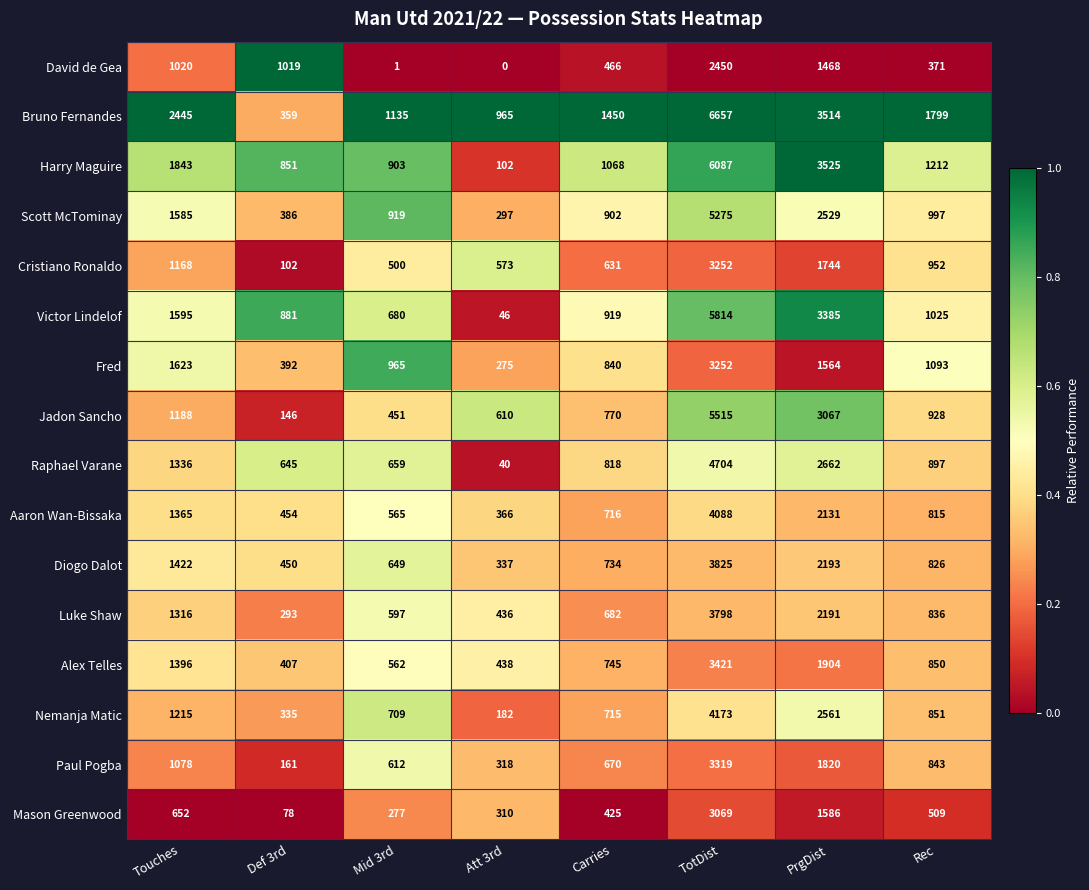

What is the sum of all Aaron Wan-Bissaka values?

10500